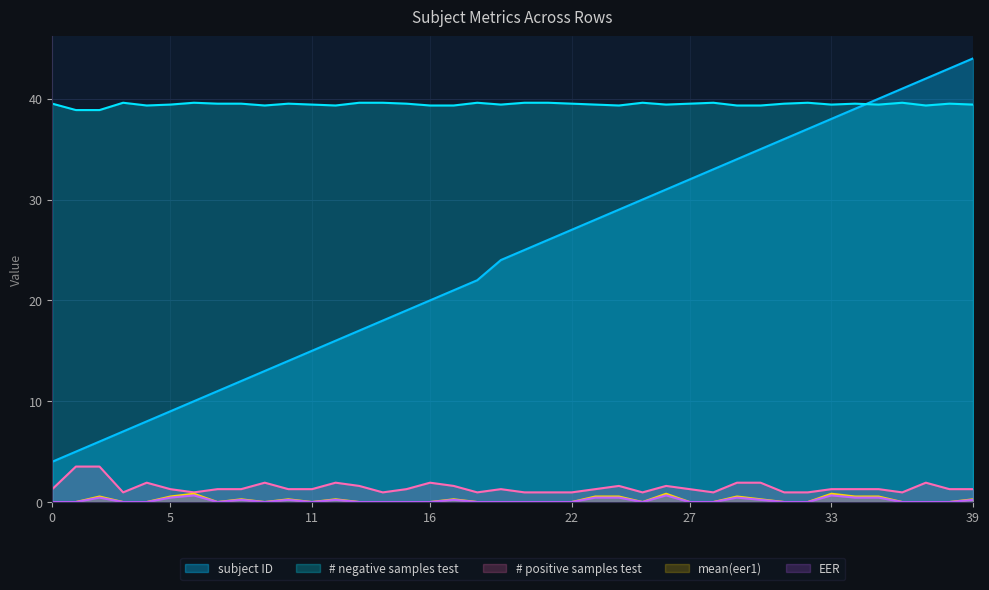

What is the approximate value of # positive samples test at 19?

1.3